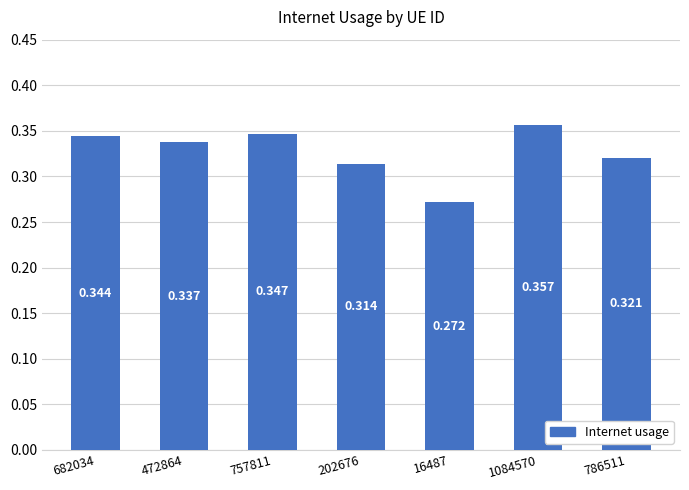

What is the greatest value displayed?

0.4